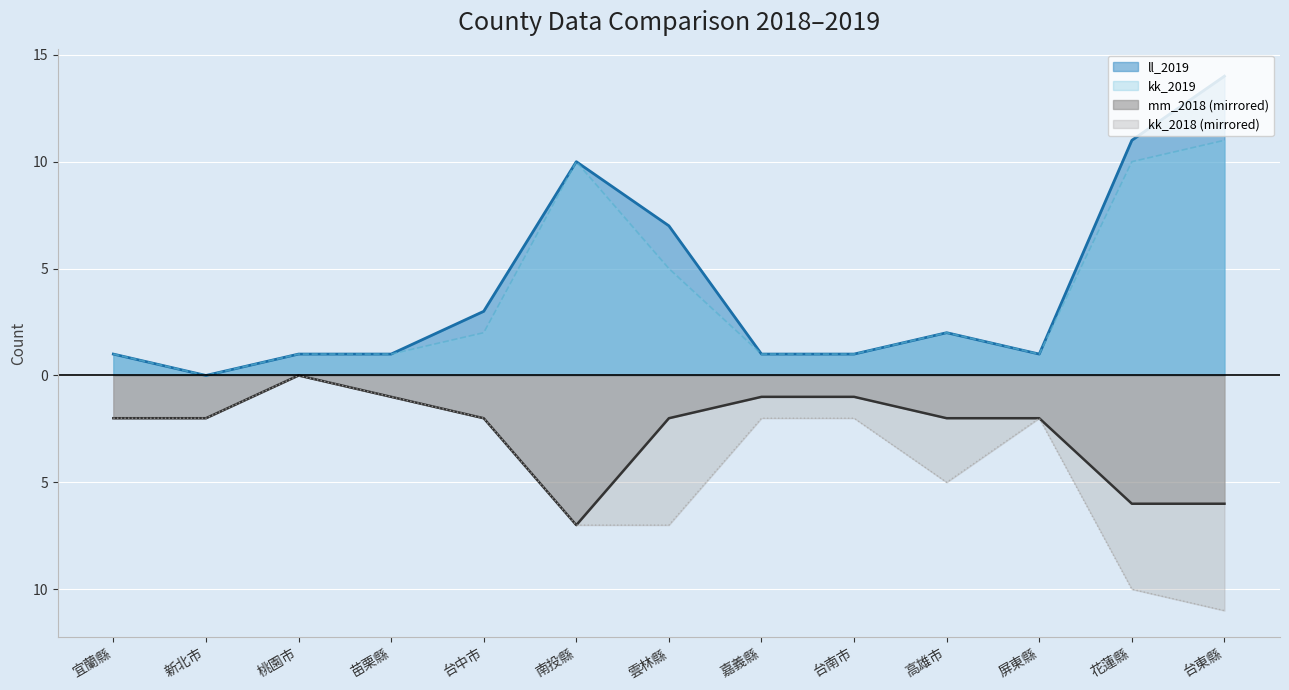

Which series has the largest range (max minus min)?

ll_2019